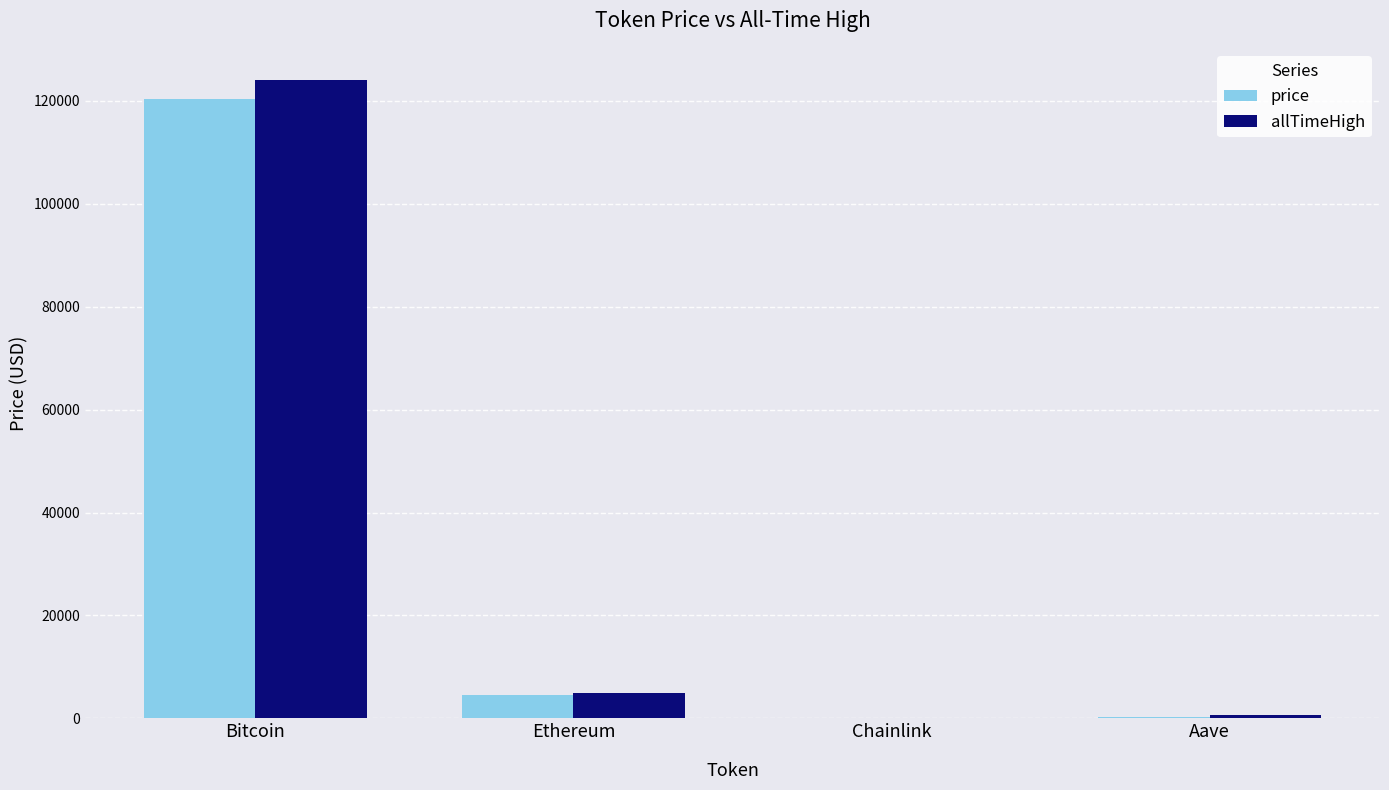

What is the average value of the allTimeHigh series?

32447.1